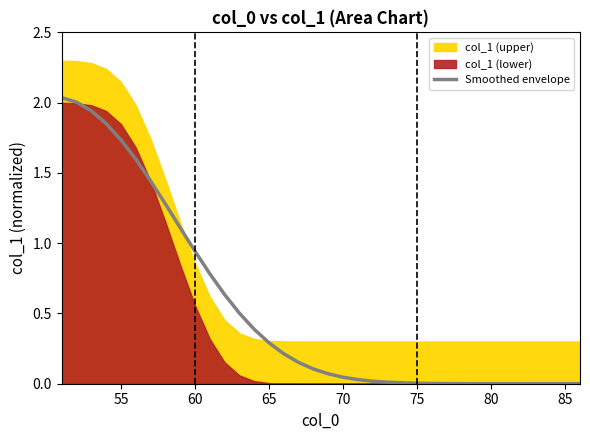

The Smoothed envelope series shows 0.2 at 65. True or false?

False